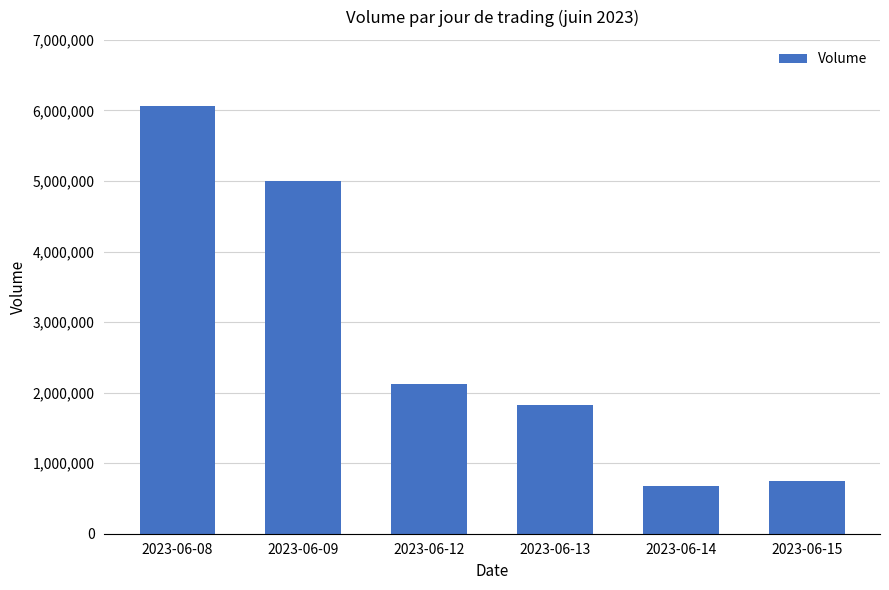

Reading right to left, list all the values displayed in this chart.

743803	674388	1820448	2129262	5000534	6064666